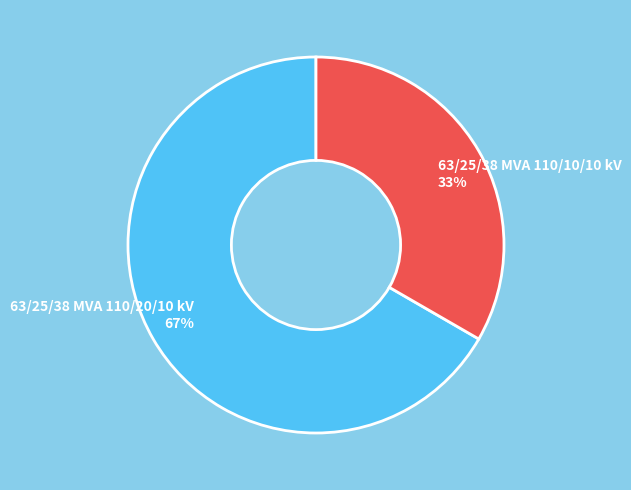

To the nearest percent, what percentage of the pie is 63/25/38 MVA 110/20/10 kV?

67%